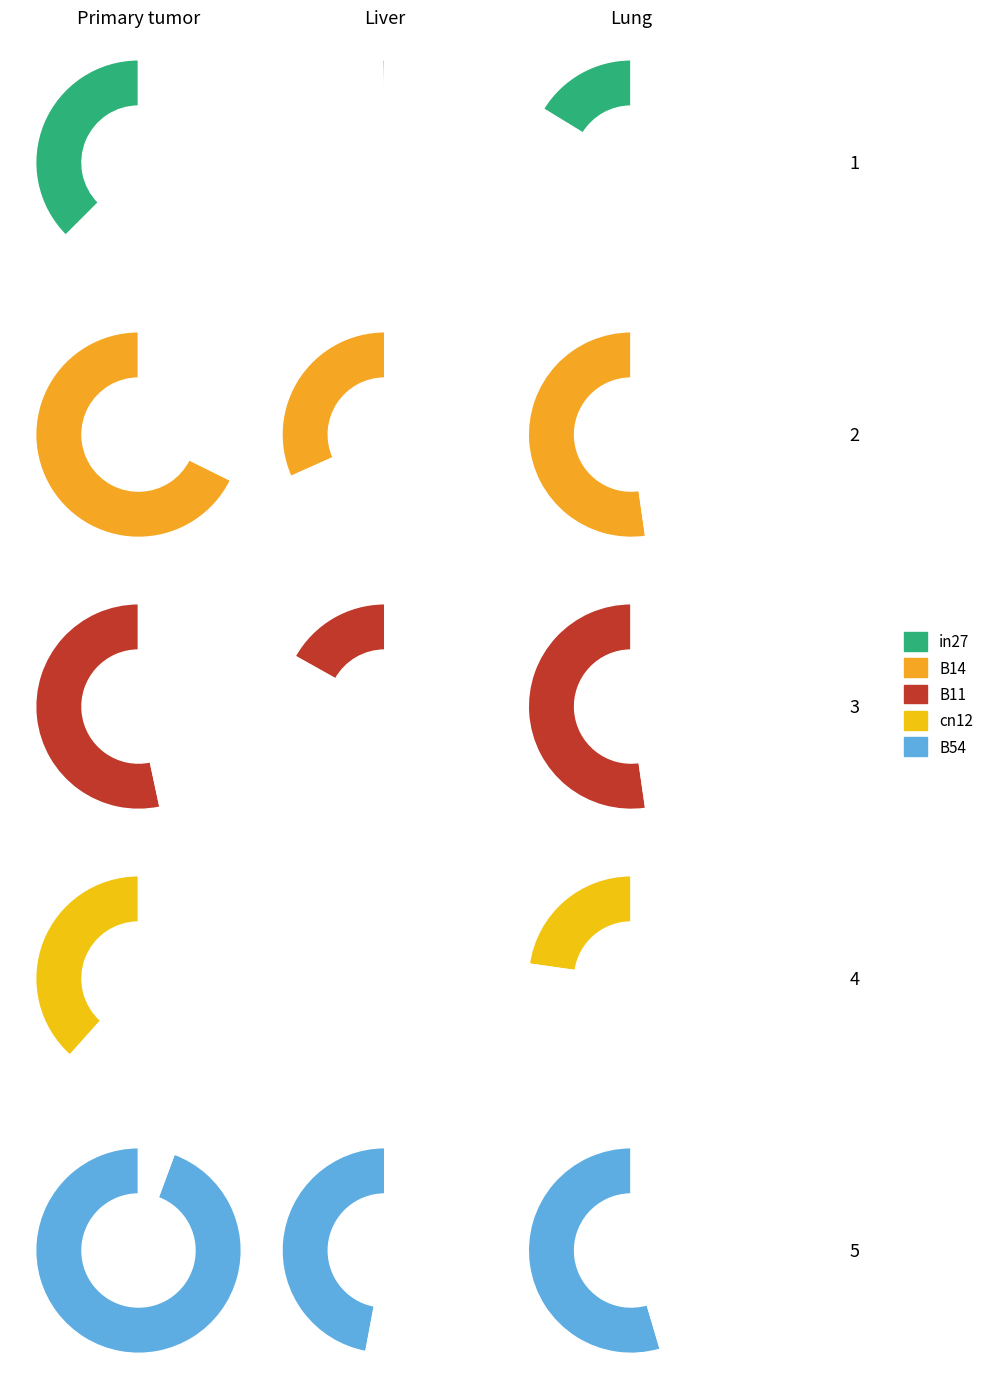

True or false: B54 accounts for 54% of the total.

False